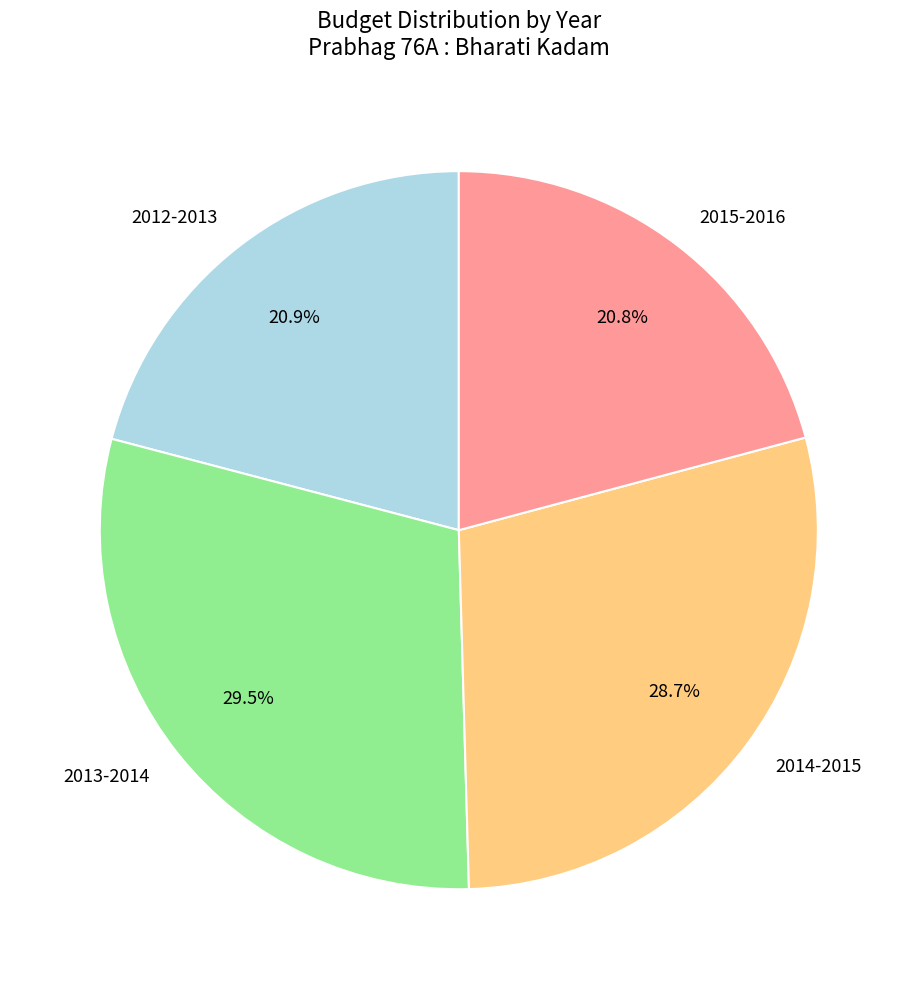

What is the total percentage of 2012-2013 and 2015-2016?

41.7%